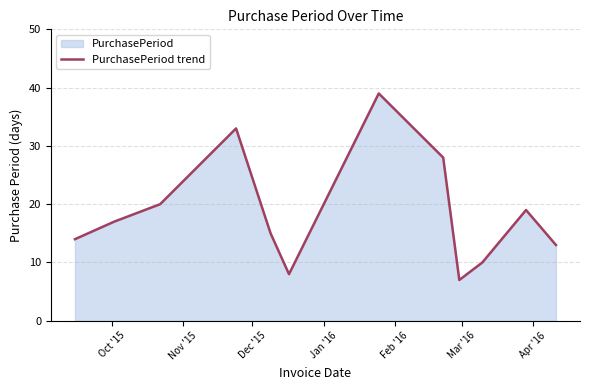

How many data points are above 17?

5